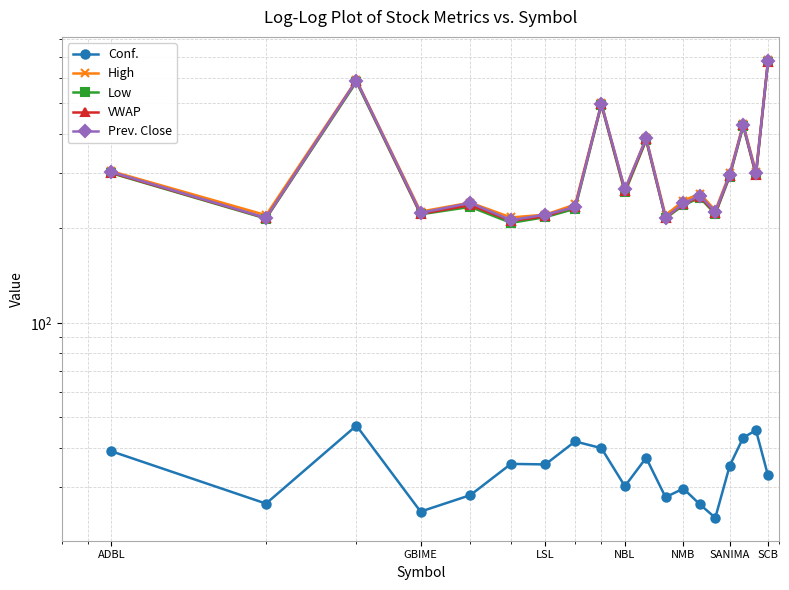

Rank the series at SANIMA from highest to lowest value.

High, Prev. Close, VWAP, Low, Conf.